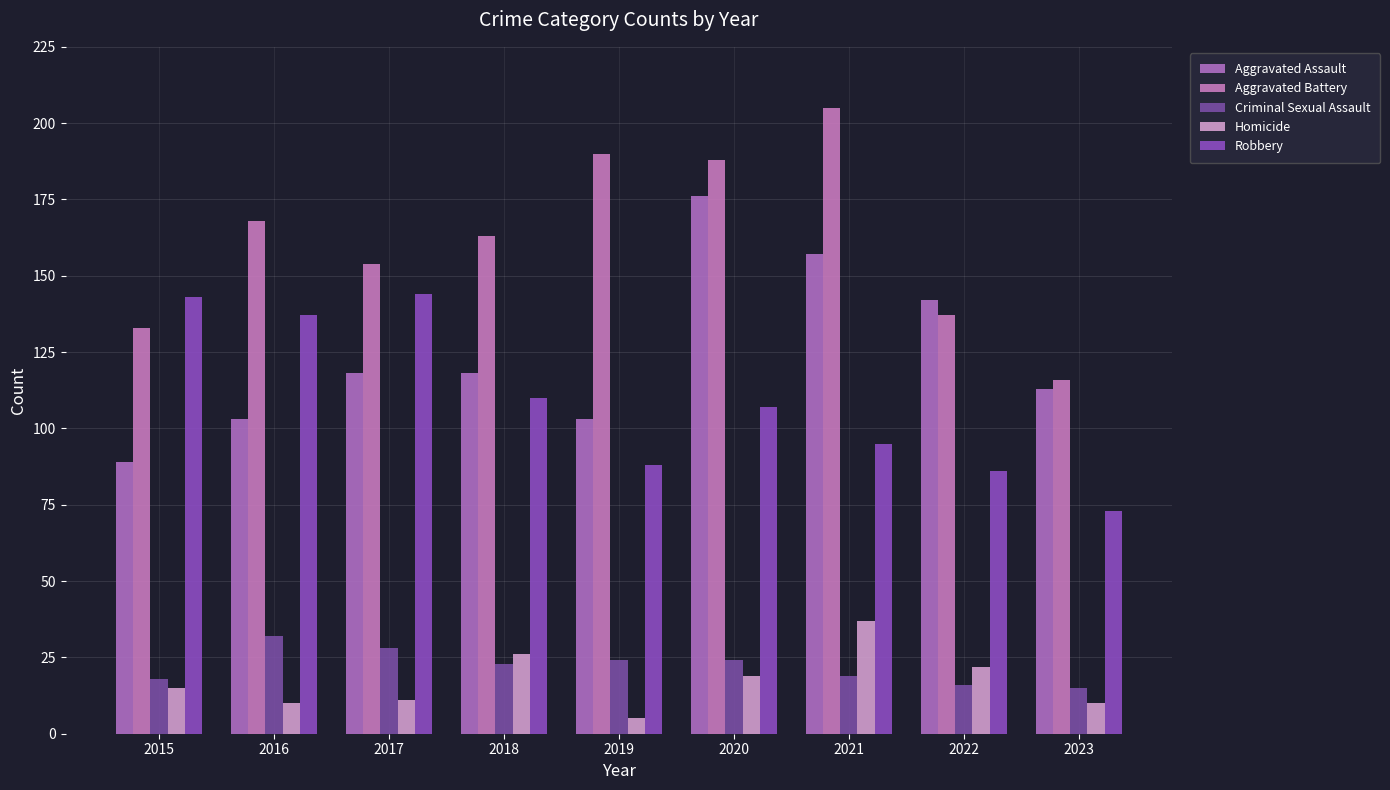

How many Aggravated Assault values are between 103 and 142?

6